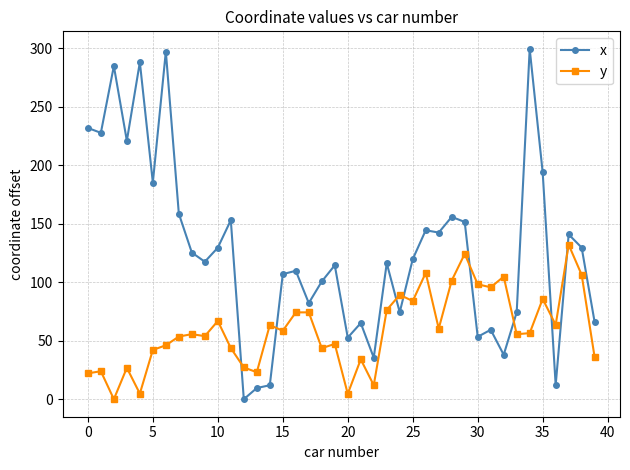

What is the difference between the maximum and minimum values in the x series?

299.6